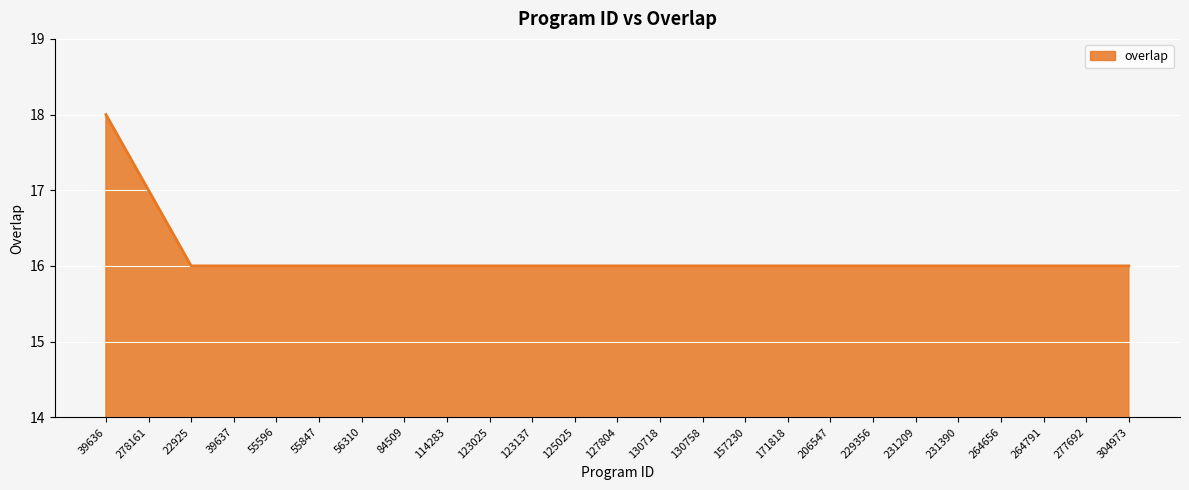

What position from the right is 55847?

20